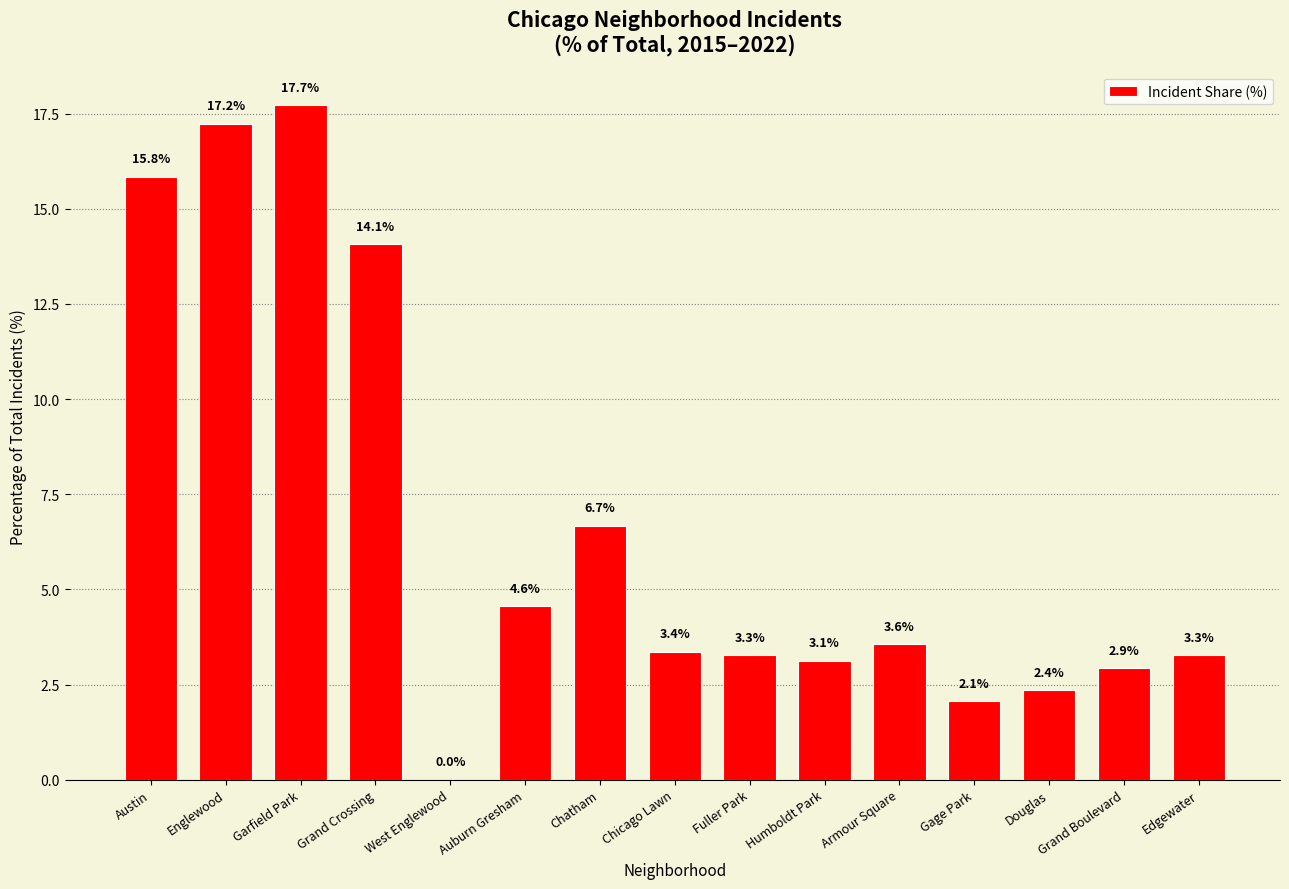

The value at Austin is 15.8. True or false?

True